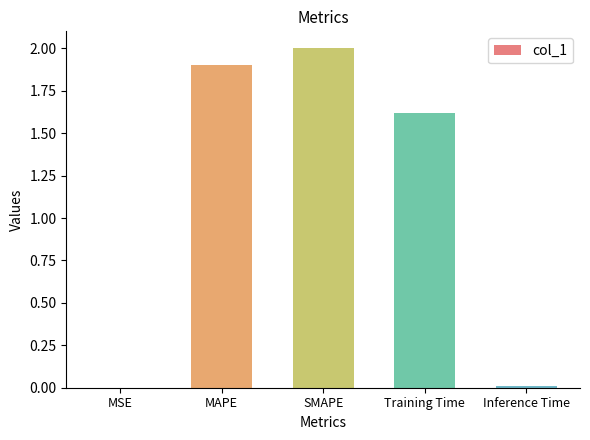

Between MSE and MAPE, which is larger?

MAPE